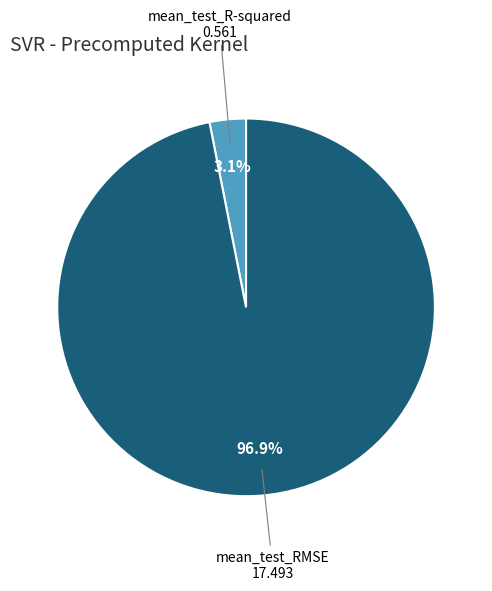

To the nearest percent, what is the combined percentage of mean_test_R-squared and mean_test_RMSE?

100%